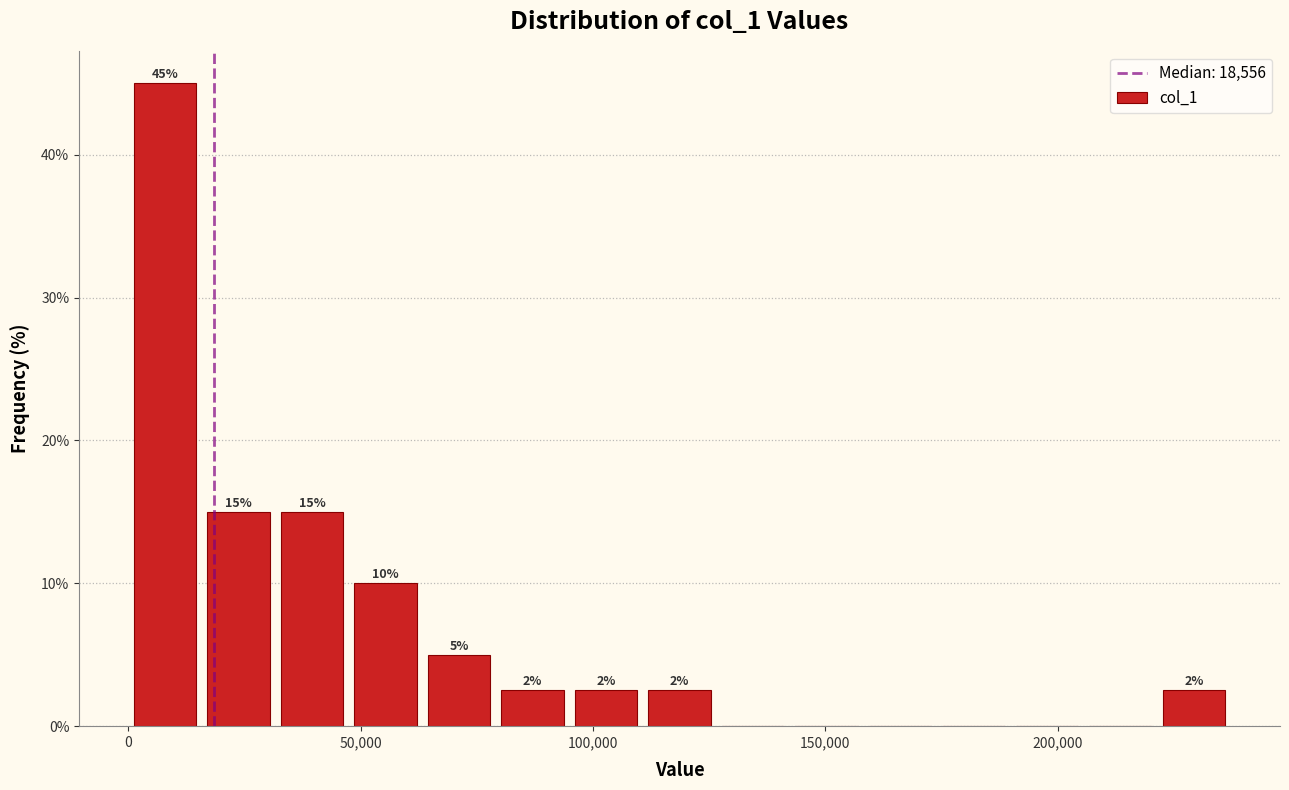

Read against the x-axis, roughly where is the centre of the tallest bar?

10000